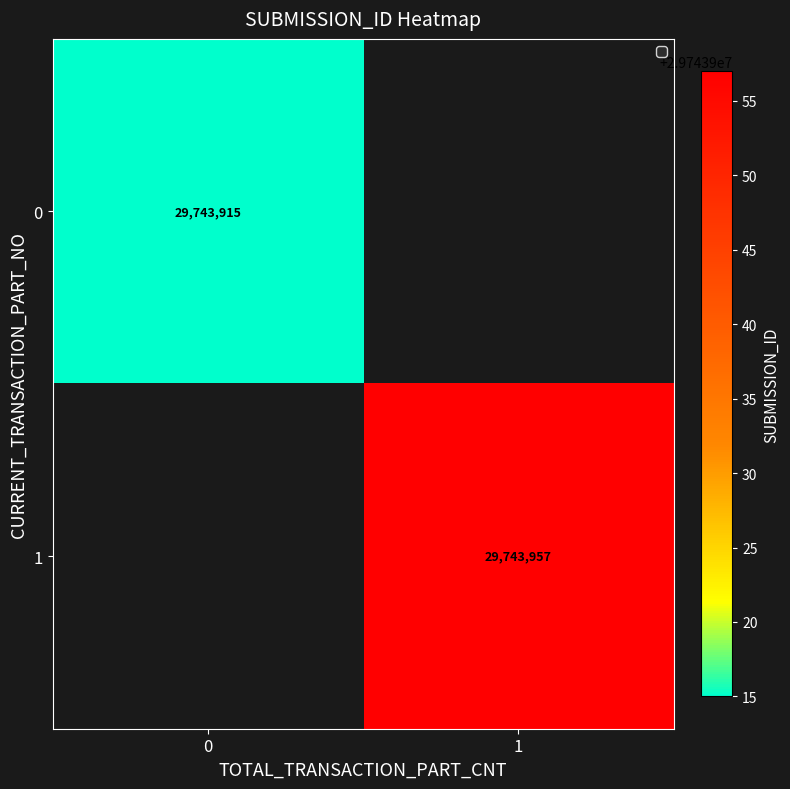

The value of 0 at 0 is 10229096. True or false?

False